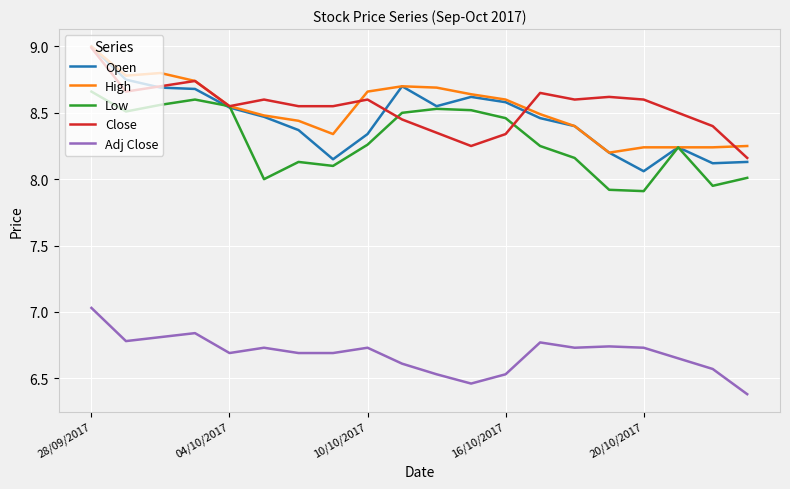

What are all the series names shown in the legend?

Open, High, Low, Close, Adj Close